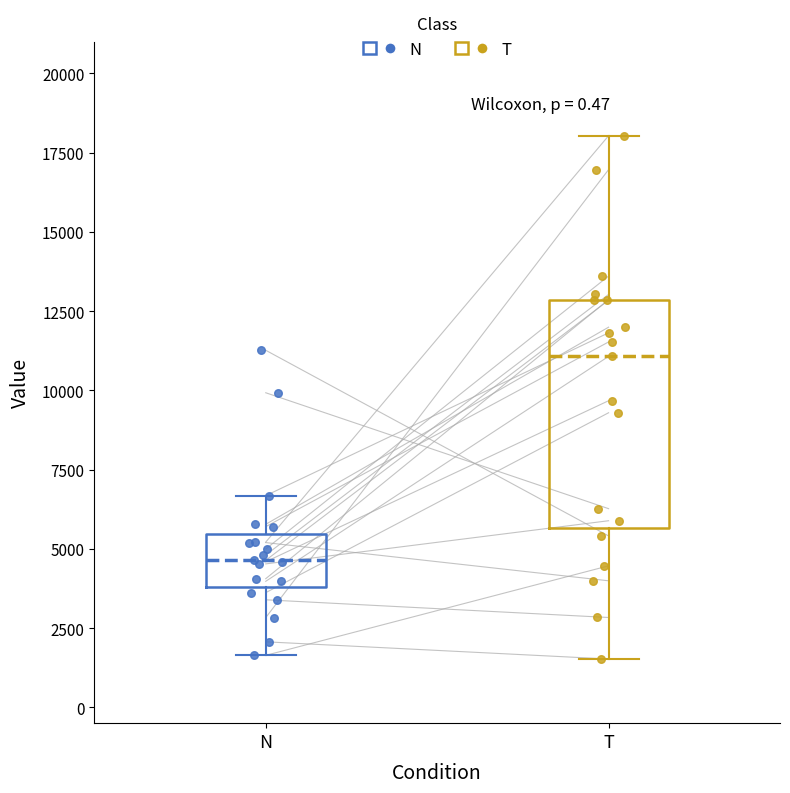

Which box has the lowest median line?

N